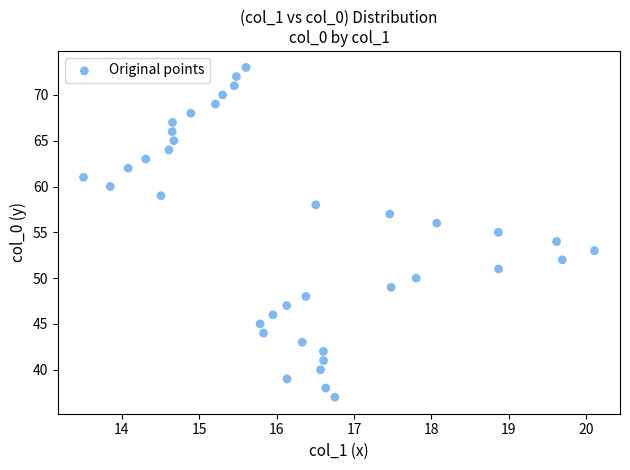

How many data points are displayed?

37